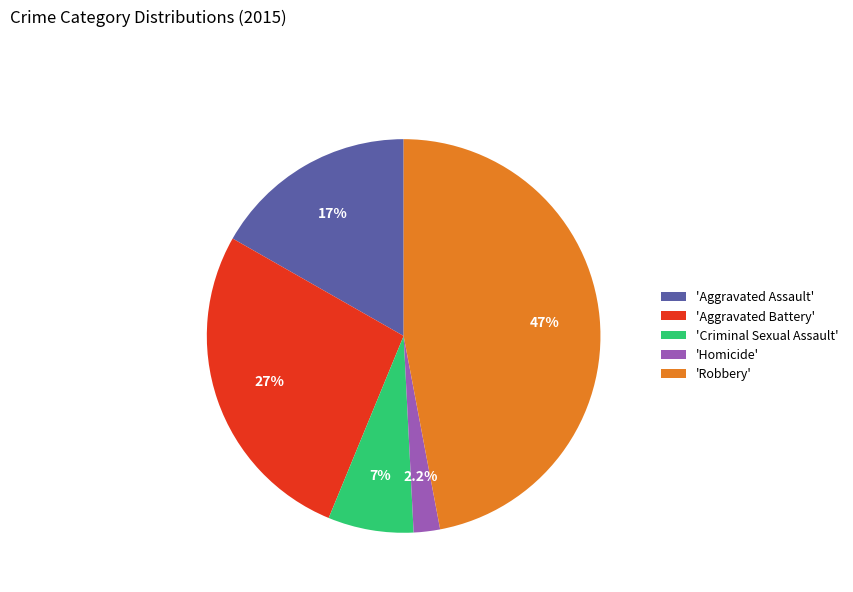

Which has a higher value, 'Homicide' or 'Criminal Sexual Assault'?

'Criminal Sexual Assault'